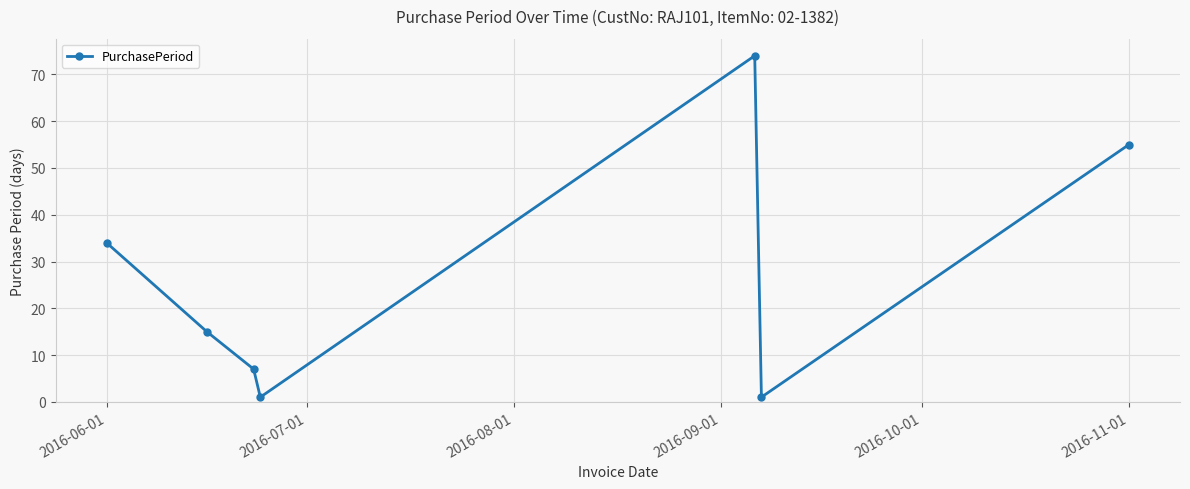

What is the sum of all values?

187